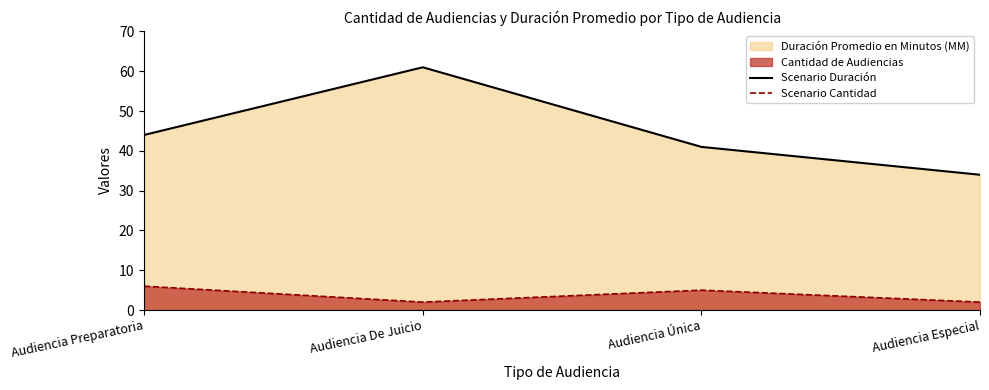

Does the chart display data point markers on the line(s)?

No